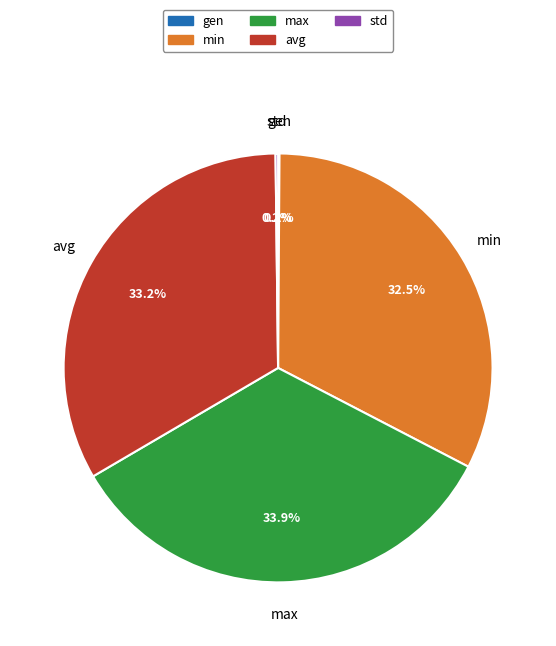

Combined, do max and avg account for over 50%?

Yes